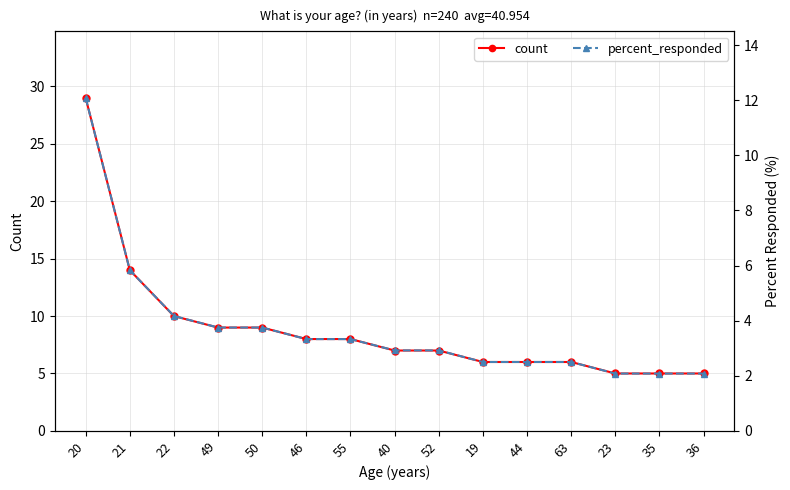

What is the difference between the second highest and second lowest values in the percent_responded series?

3.8